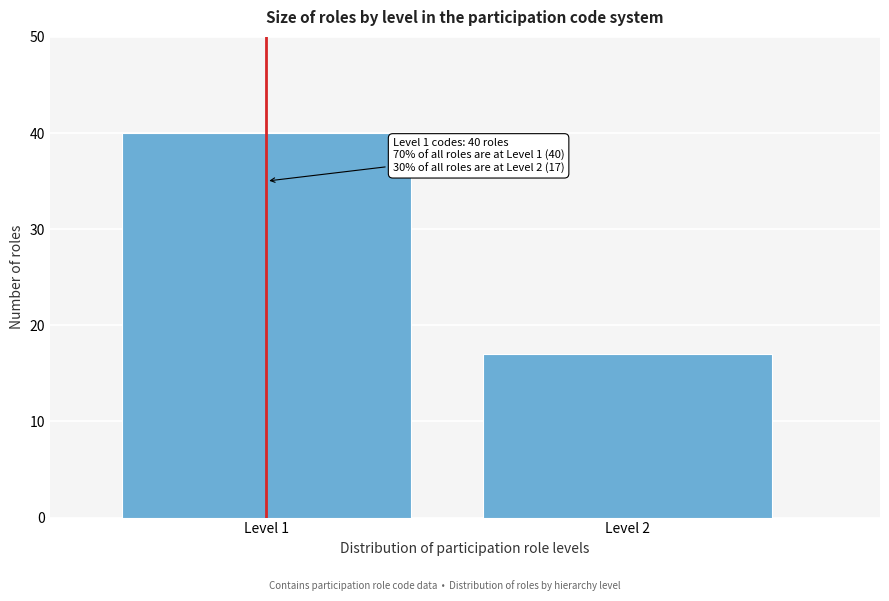

Reading right to left, transcribe all the data shown in this chart.

17	40